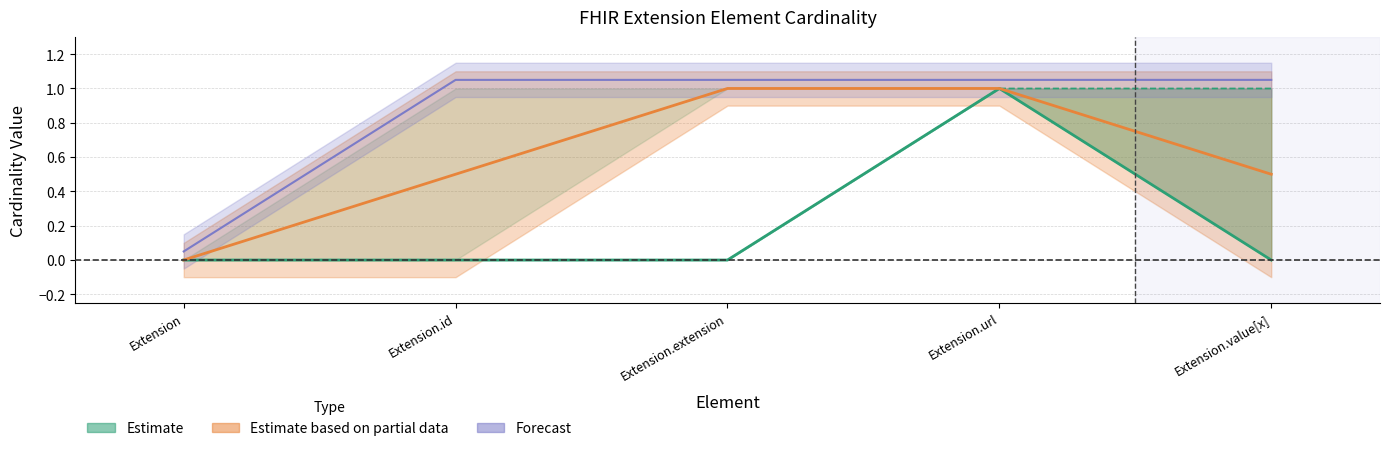

The value of Base Max at Extension is 0.1. True or false?

False